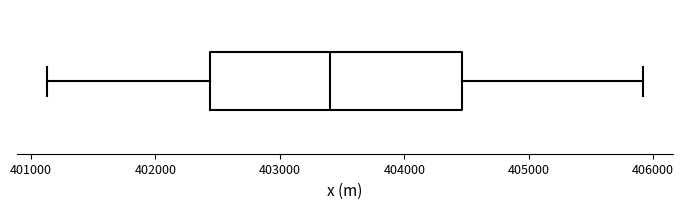

Read this box plot against the x-axis: the position of the median line, the range covered by the box, and the ends of both whiskers. The values are not printed on the chart, so give them approximately, as read against the axis.

median 403400, box 402400 to 404500, whiskers 401100 to 405900